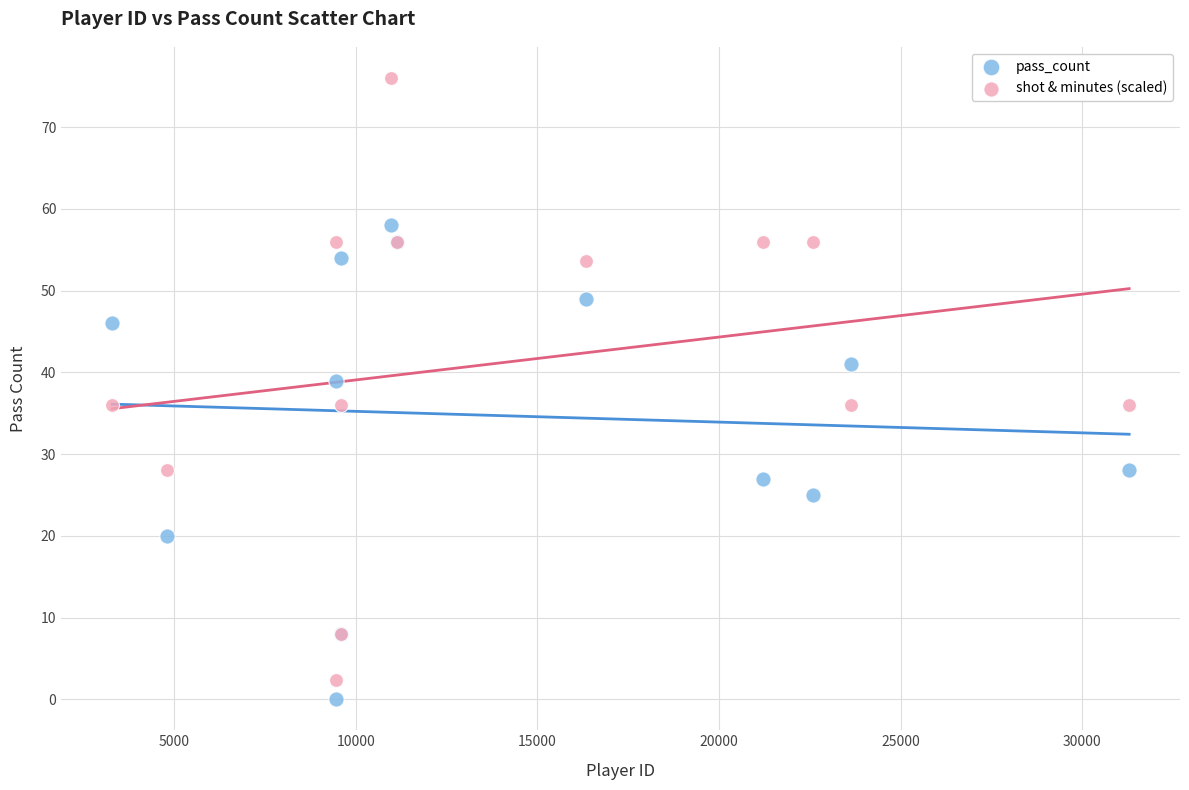

What are all the series names shown in the legend?

pass_count, shot & minutes (scaled)